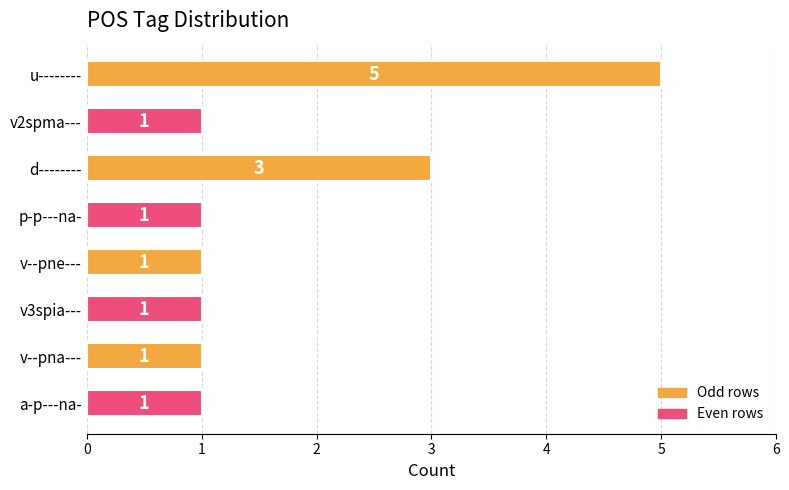

Is it true that the value at v2spma--- is 2?

False